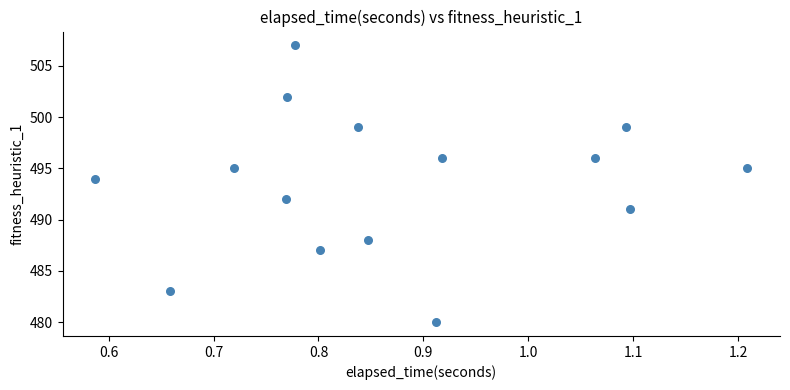

What is the range of Y values (max minus min)?

27